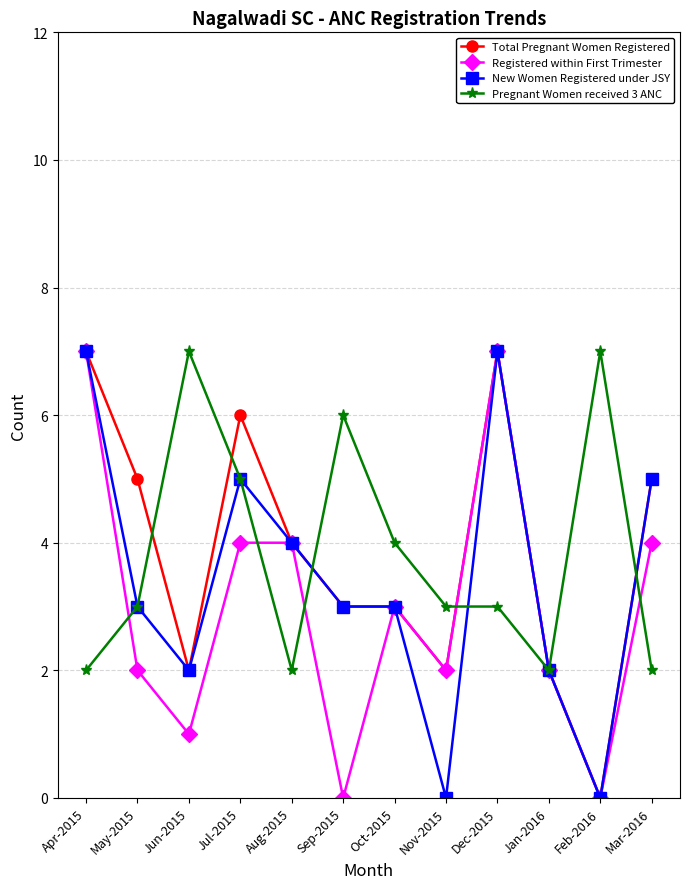

What is the sum of all Total Pregnant Women Registered values?

46